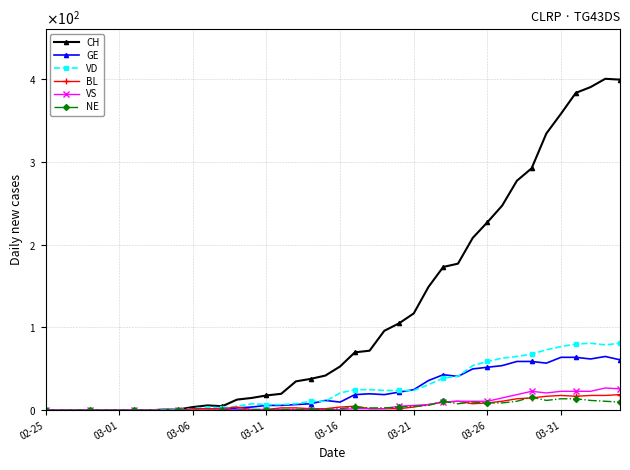

Which series has the largest total across all categories?

CH